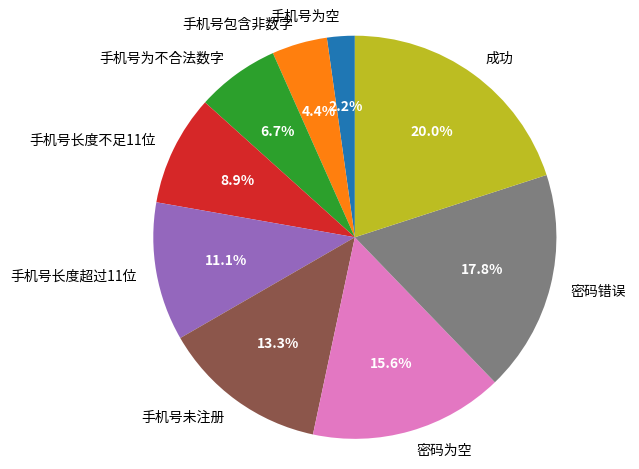

Does 手机号为不合法数字 account for over 50% of the chart?

No